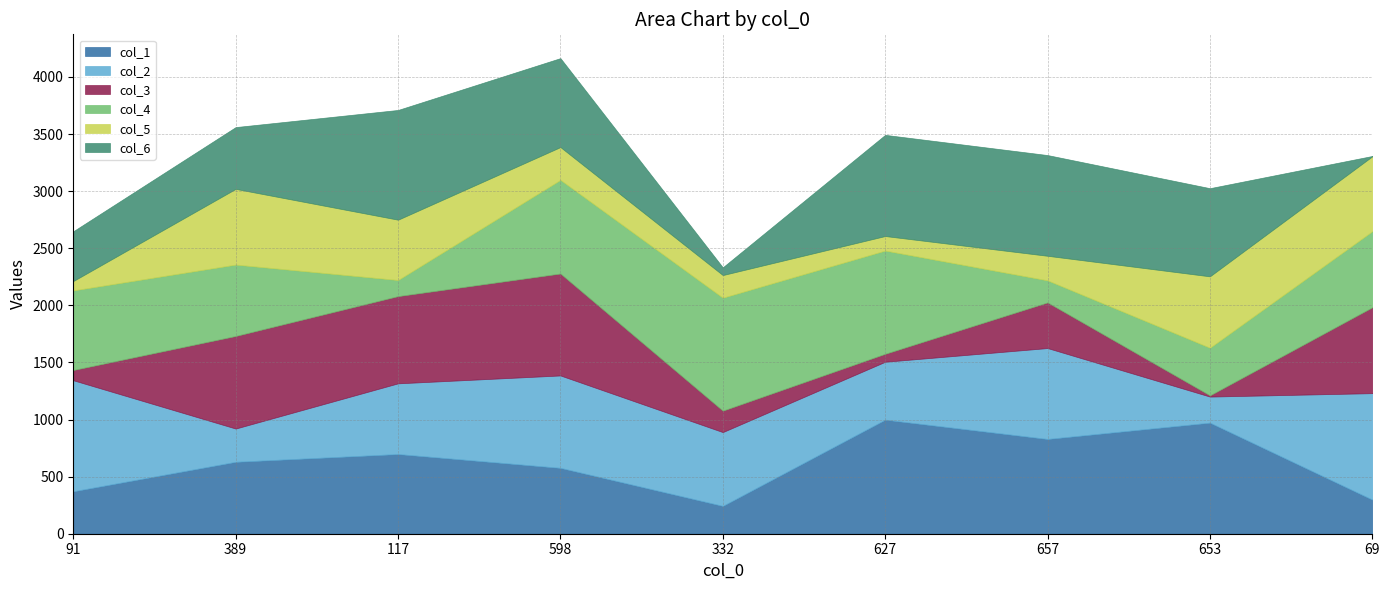

Does the chart have visible grid lines?

Yes